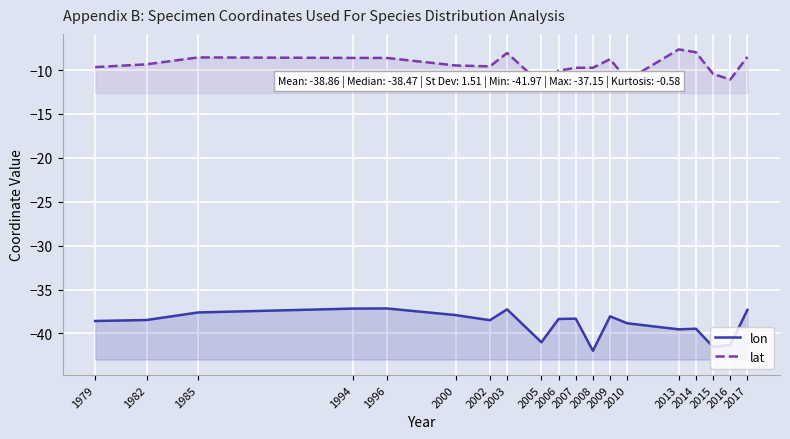

How many interior local valleys does the lat series have?

4